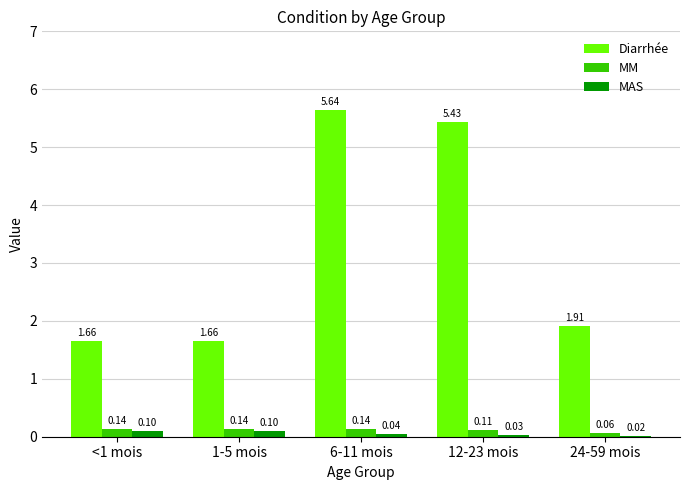

Read the MAS value at 1-5 mois.

0.1